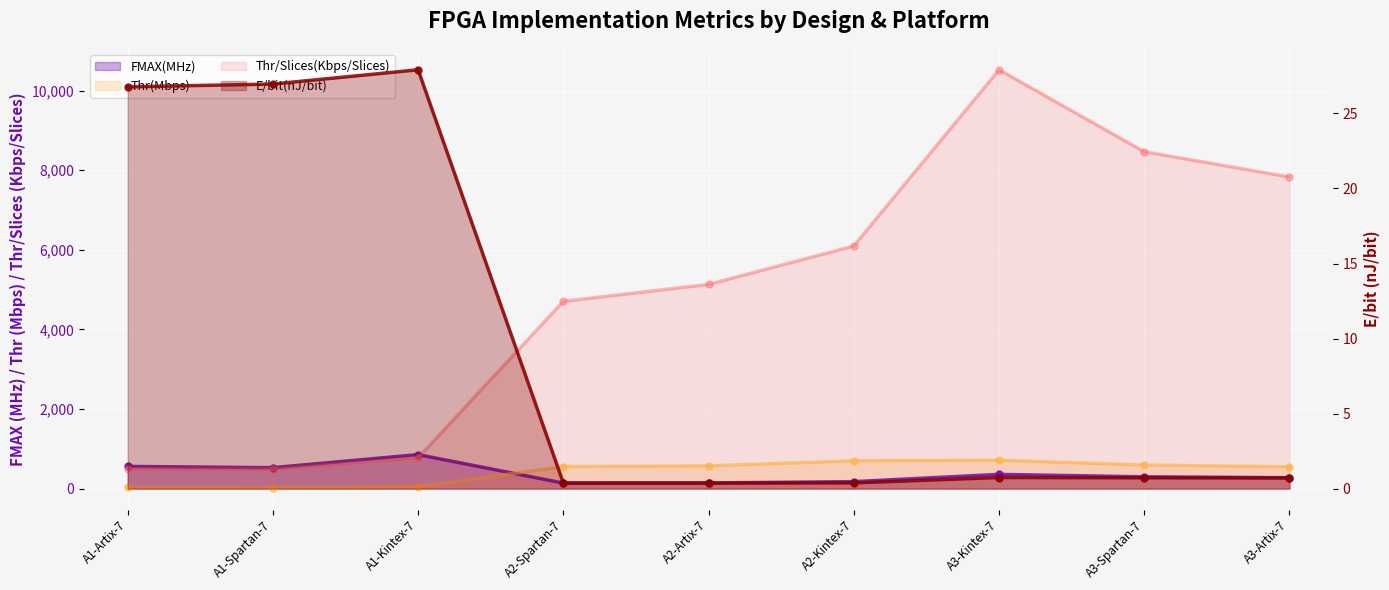

How many distinct data groups are displayed?

4